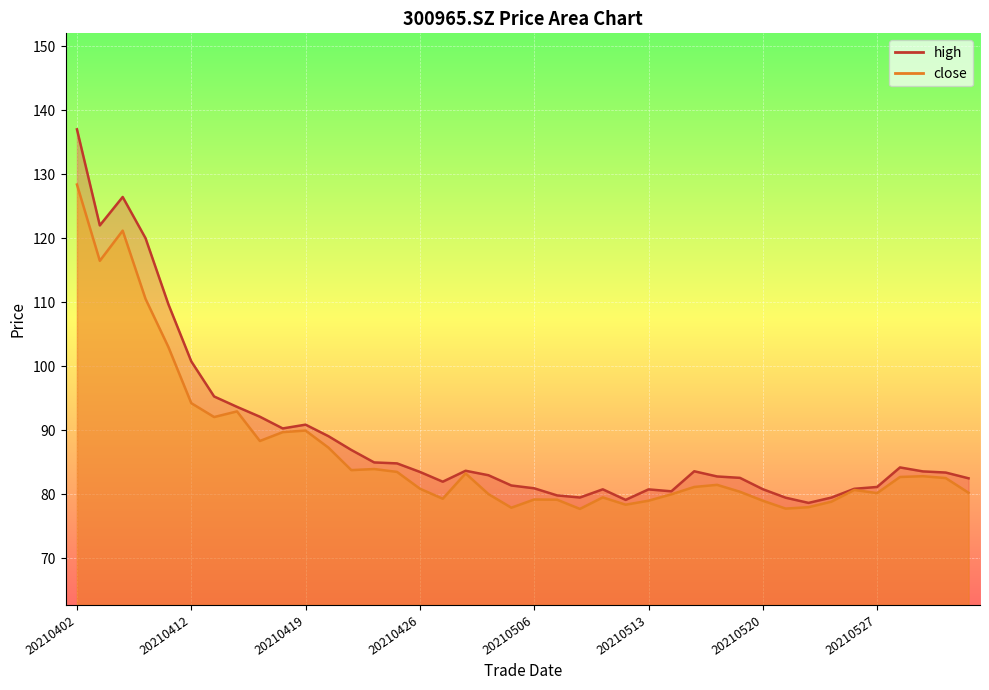

What is the difference between the high values at 20210413 and 20210422?

10.3